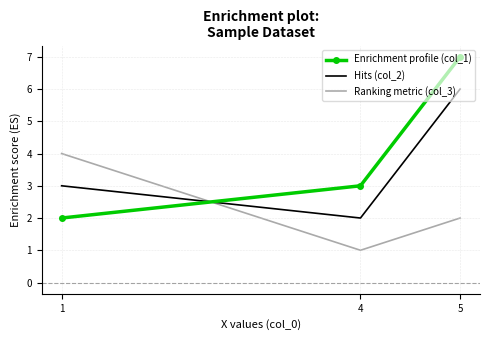

What is the total value across all series at 5?

15